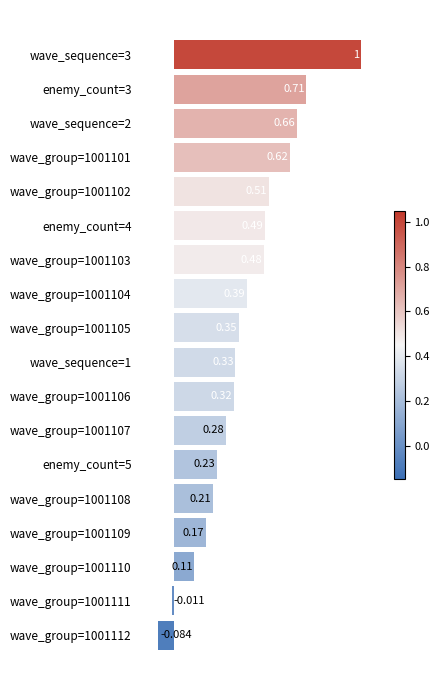

At which label is the value closest to 0?

wave_group=1001111